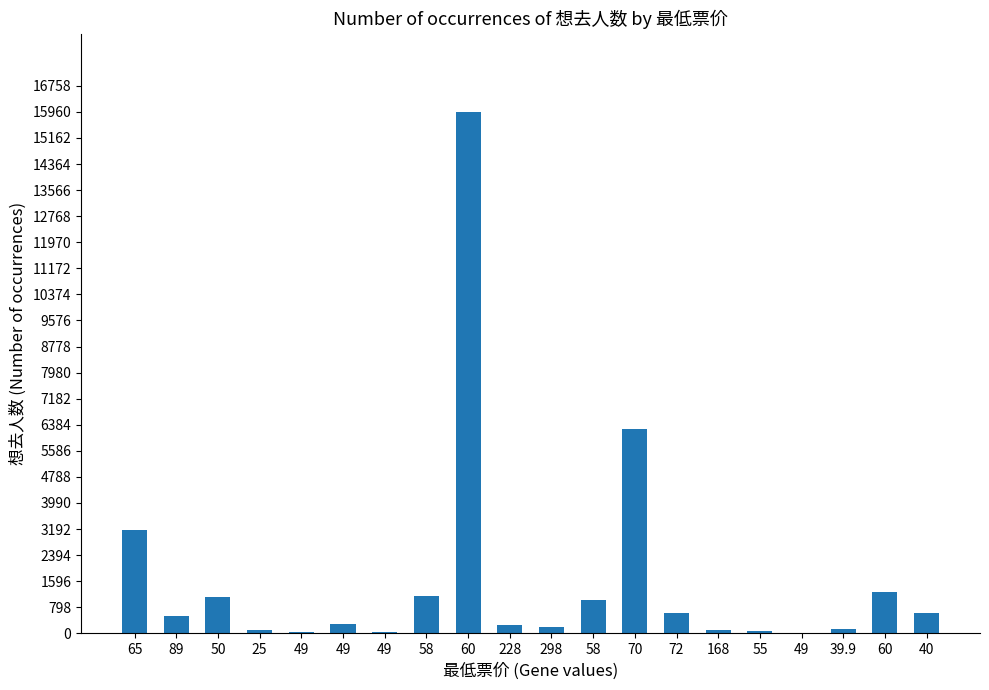

Between 228 and 70, which is larger?

70